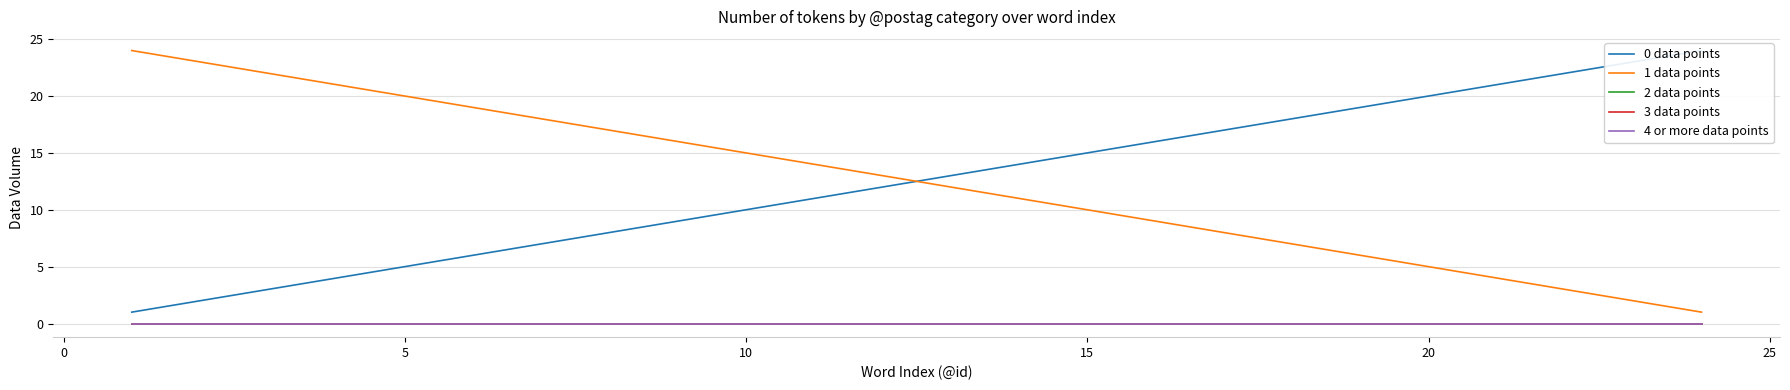

True or false: 4 or more data points has more than 1 points higher than both neighbors.

False